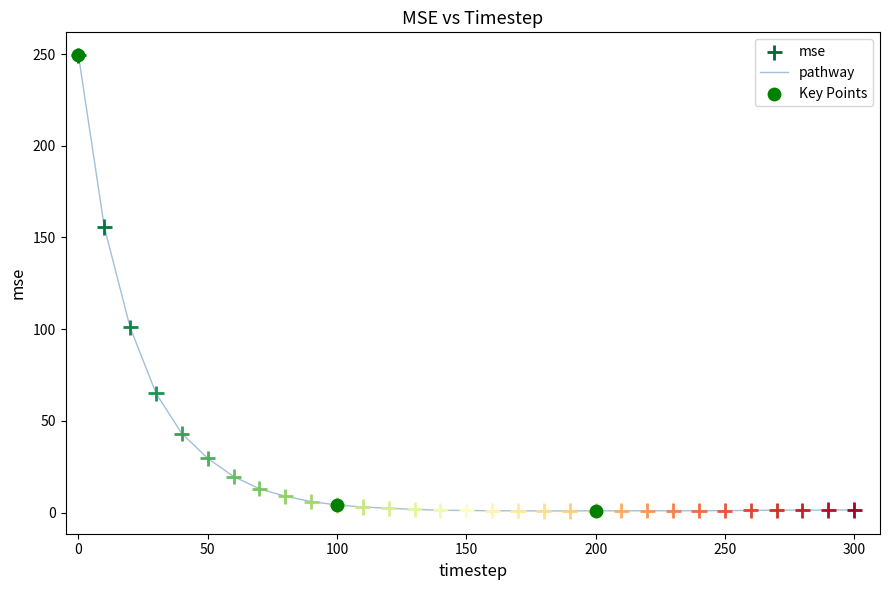

What is the difference between the maximum and minimum values?

248.5